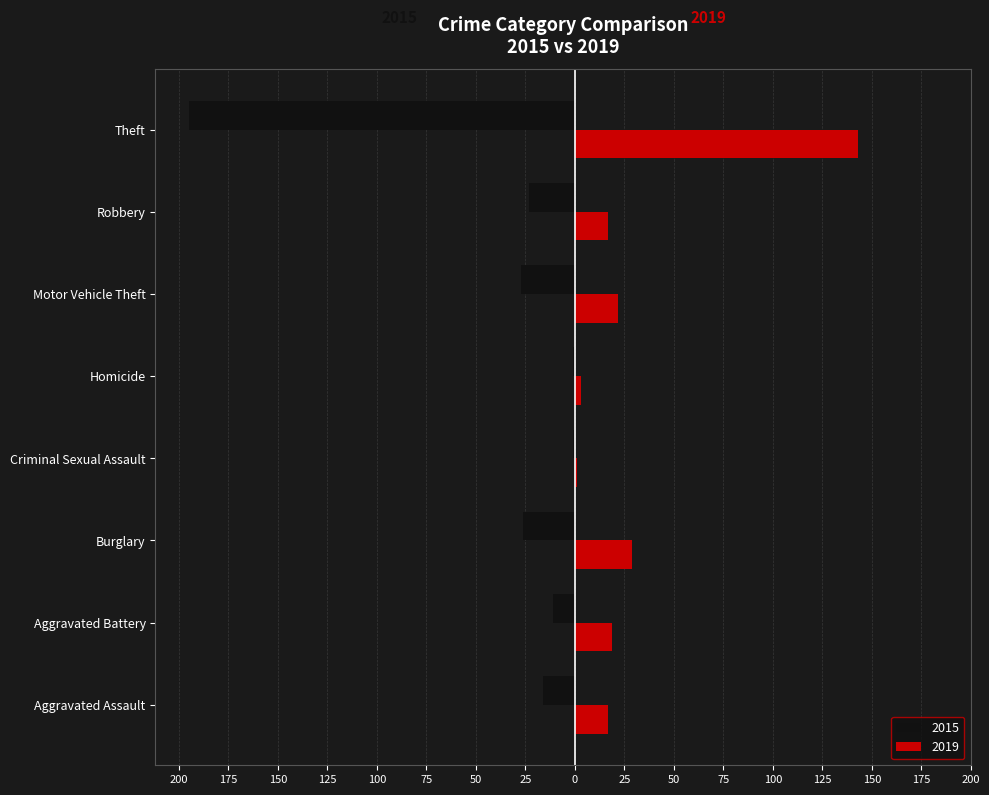

What position from the right is Theft?

1